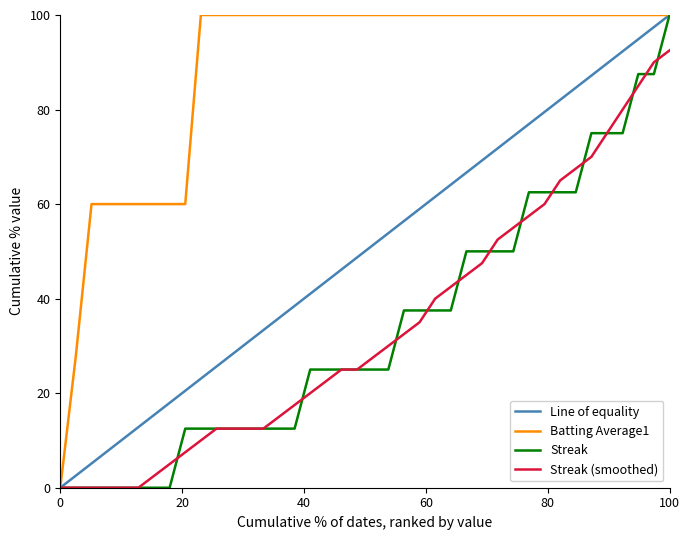

What is the greatest value displayed?

100.0